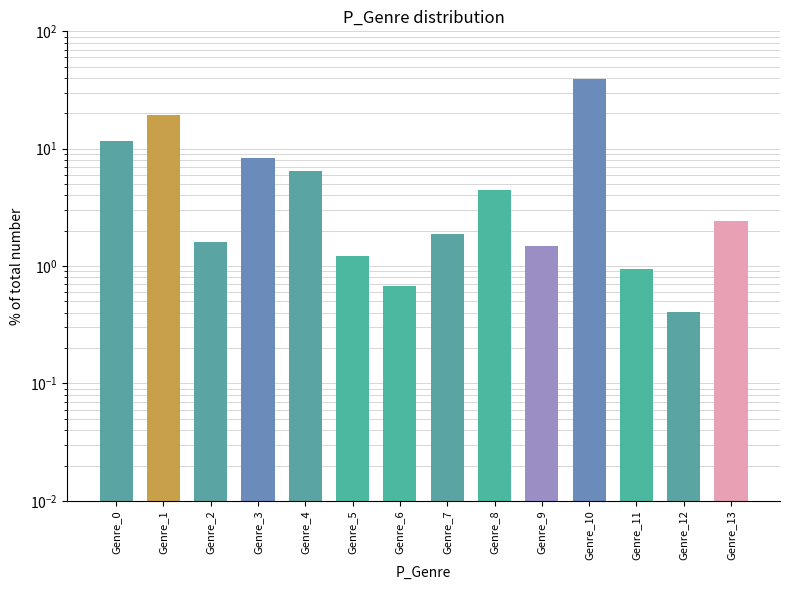

What is the greatest value displayed?

38.9